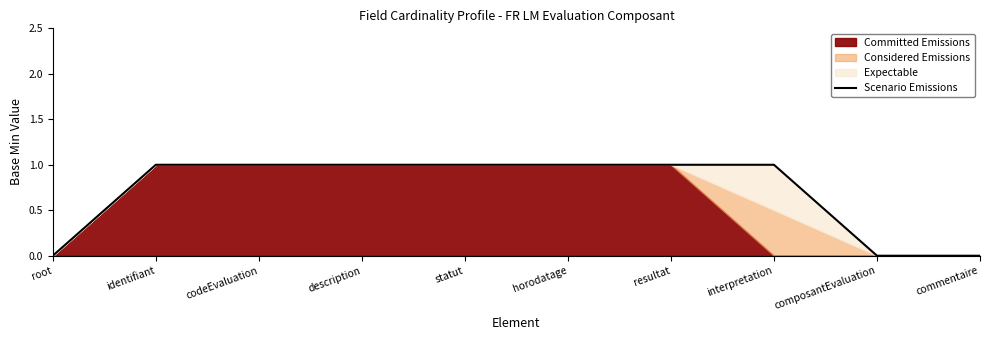

What position from the right is root?

10